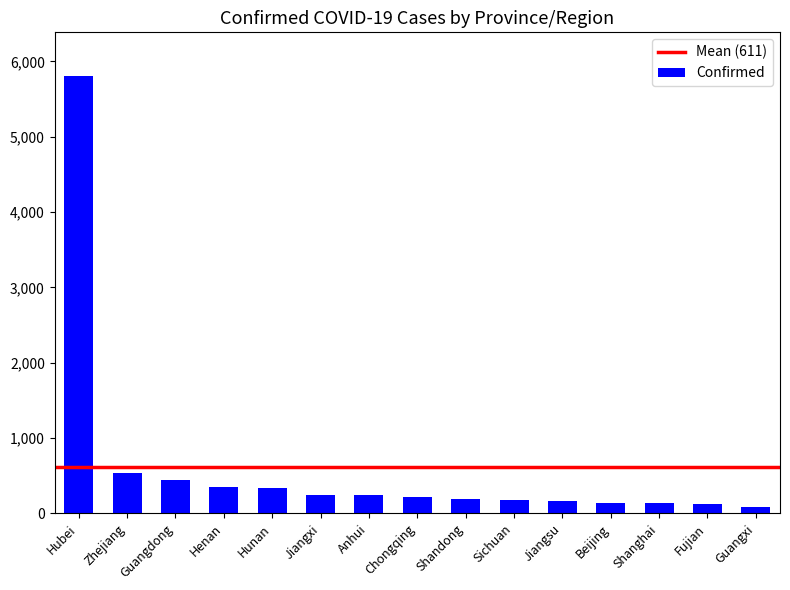

What is the sum of all values?

9162